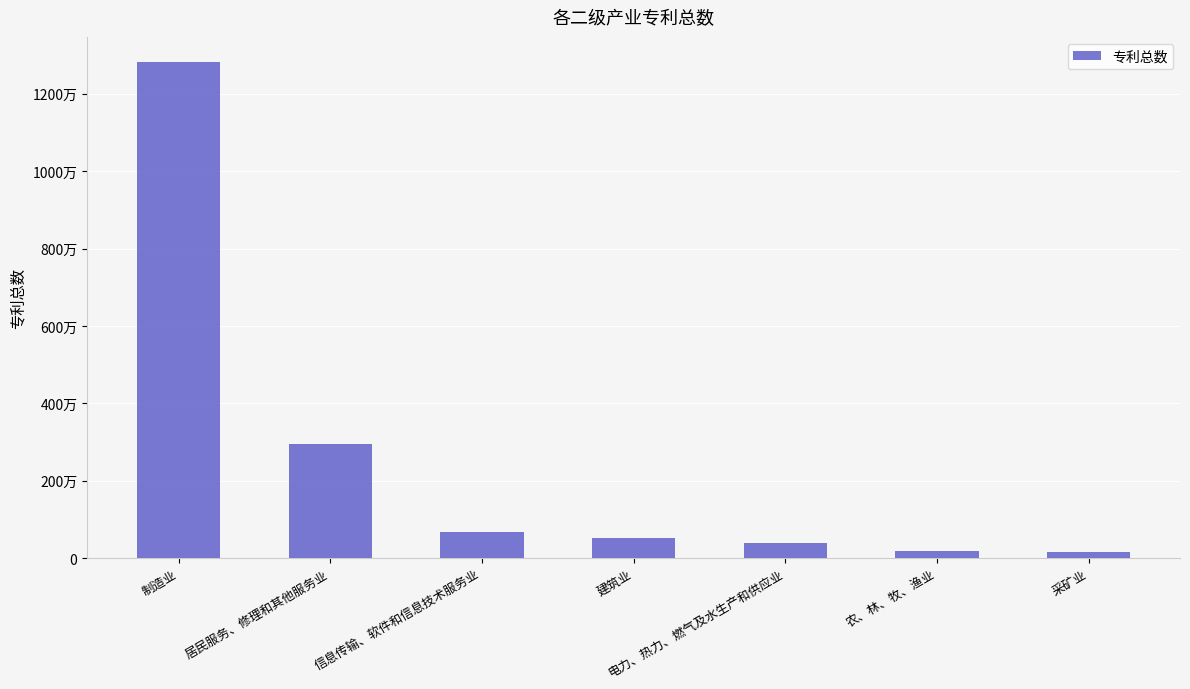

Reading left to right, list all the values displayed in this chart.

12829945	2958519	667192	509696	379370	181383	166085